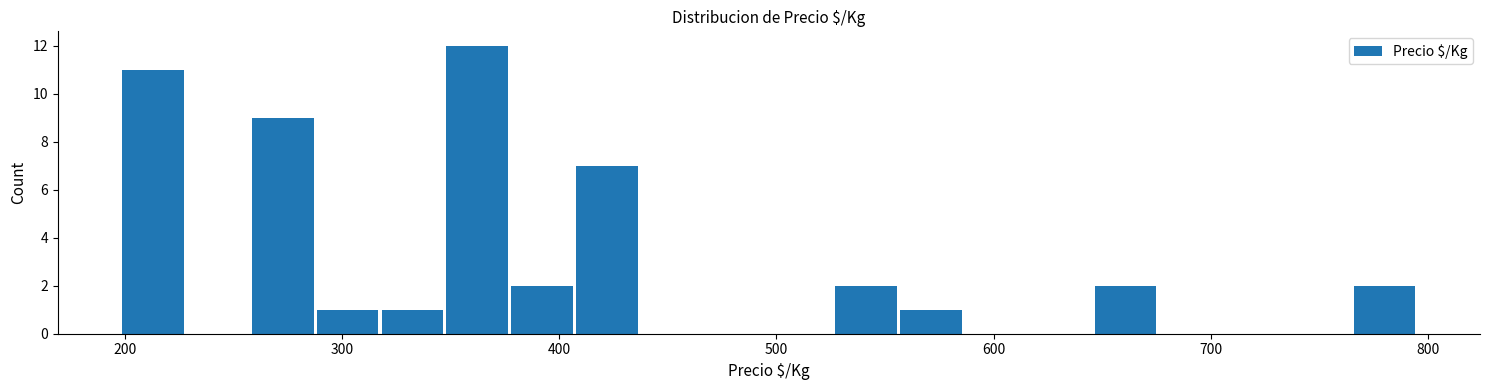

Around what value on the x-axis is the tallest bar? Give the approximate position of its centre, as read against the axis.

360